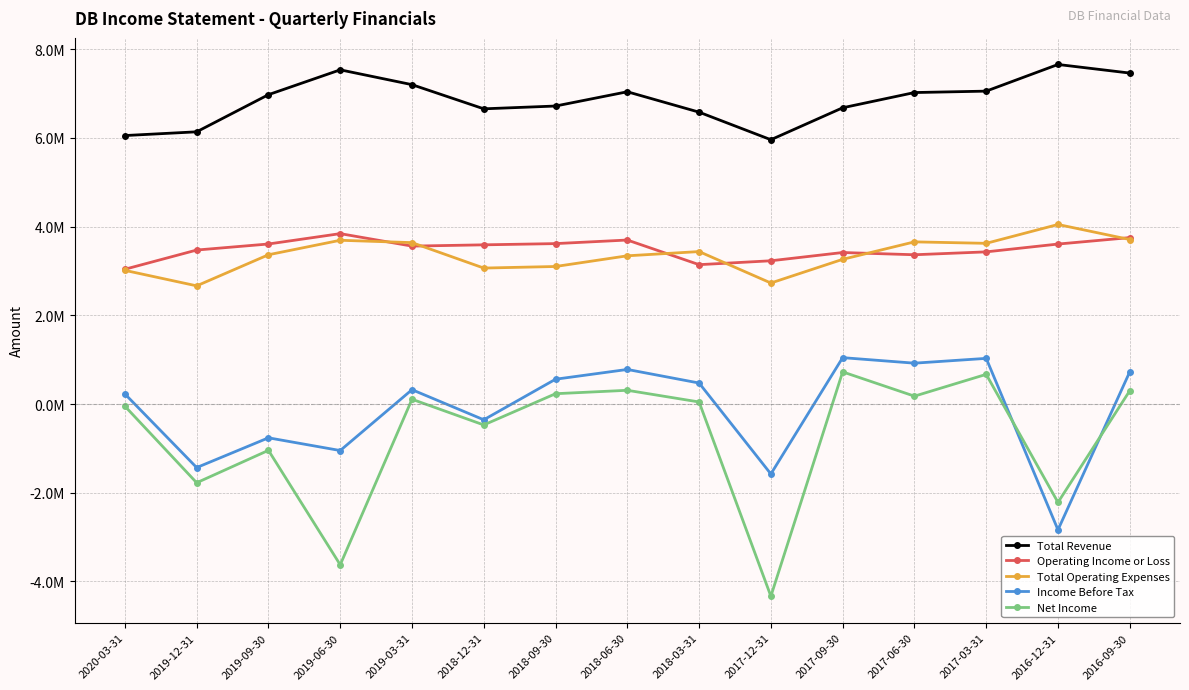

True or false: Income Before Tax and Operating Income or Loss cross at least once.

False